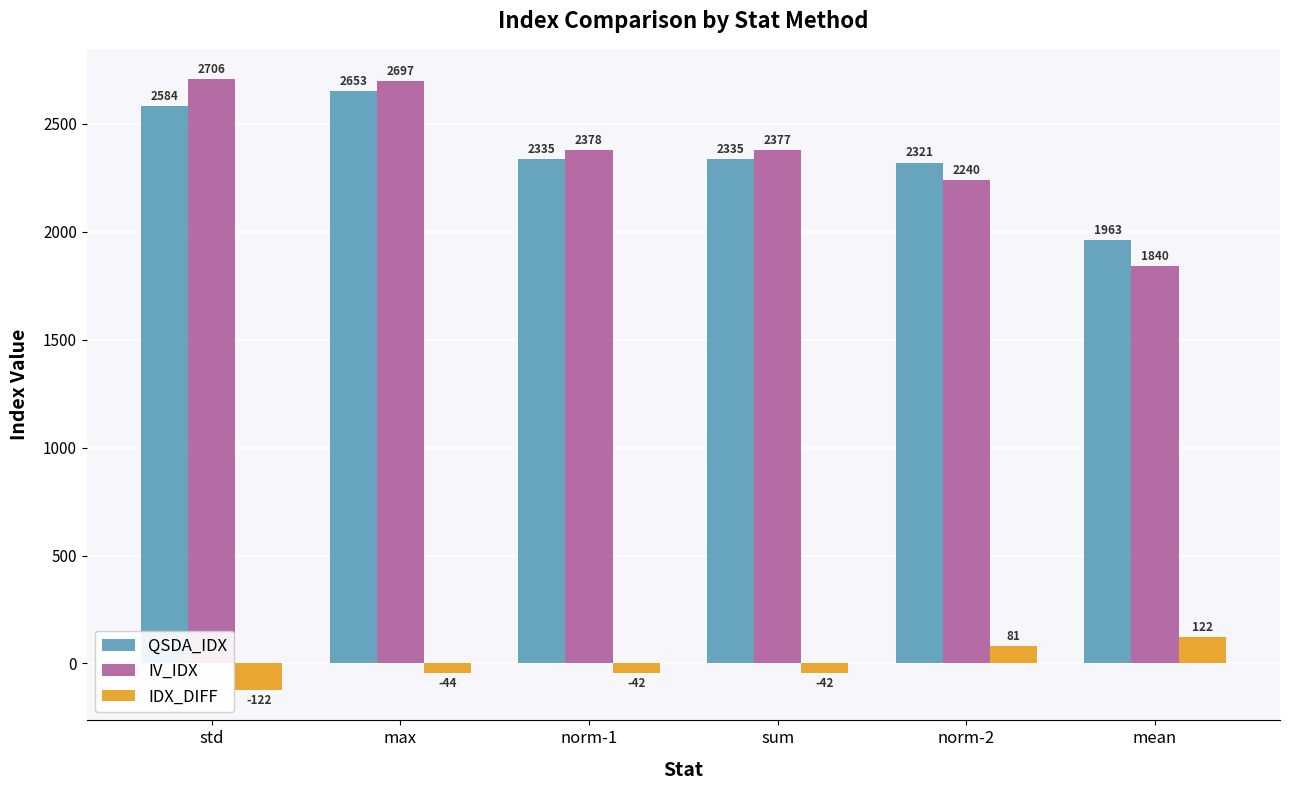

Is the value of QSDA_IDX at norm-2 greater than the value of IV_IDX at mean?

Yes